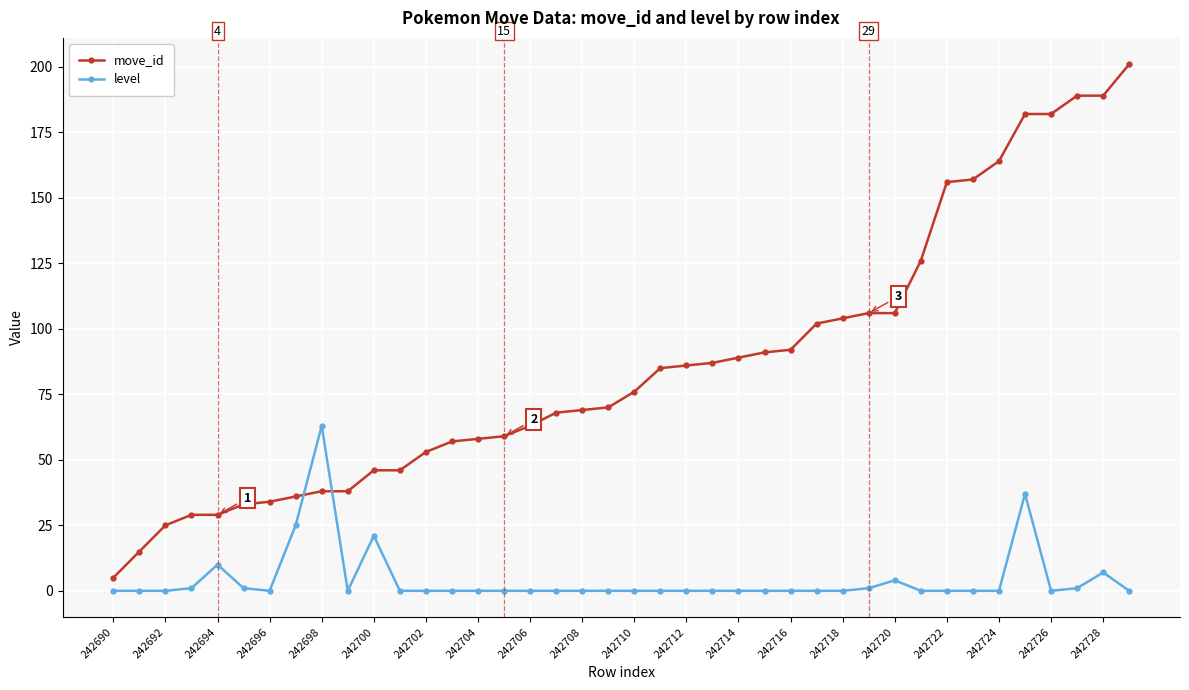

Is this an area chart (filled region under the line)?

No